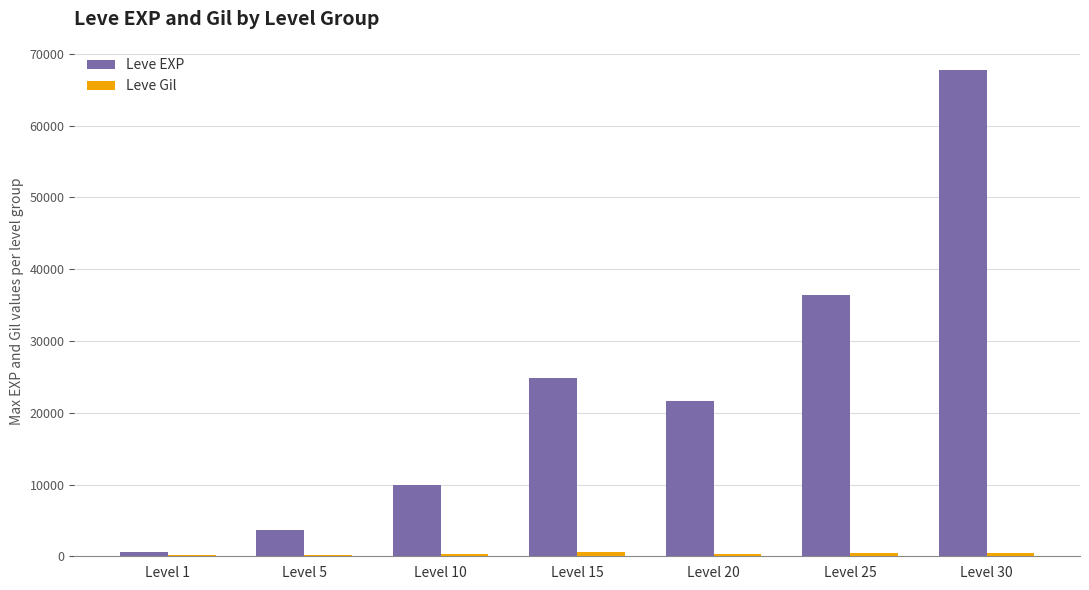

Which series has the largest total across all categories?

Leve EXP